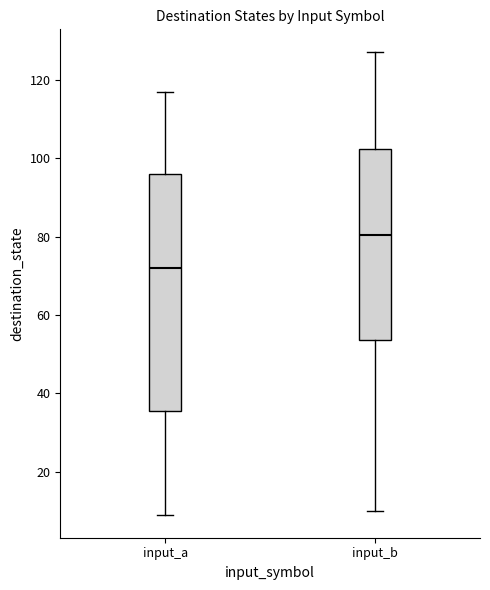

Where is the lower edge of the box for input_a on the y-axis? The values are not printed on the chart, so give them approximately, as read against the axis.

36